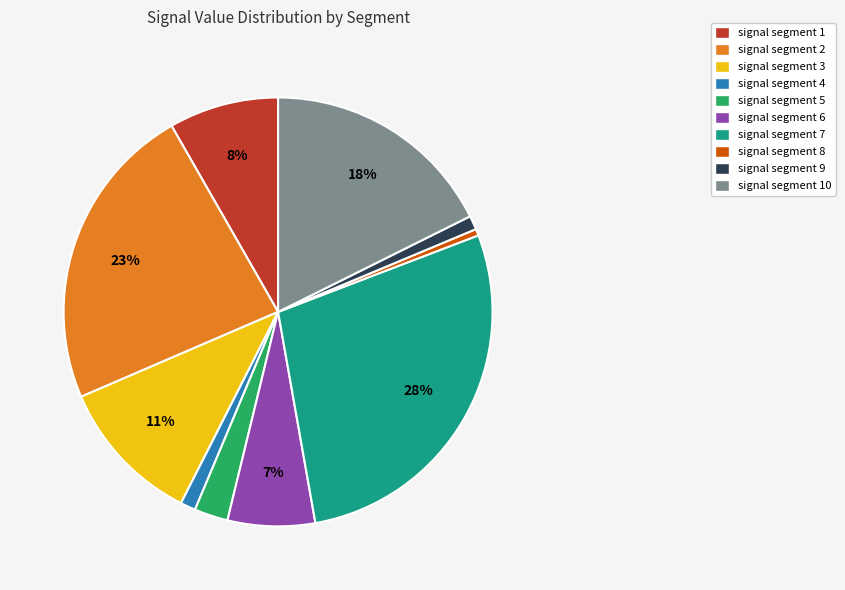

To the nearest percent, what is the average slice percentage?

10%